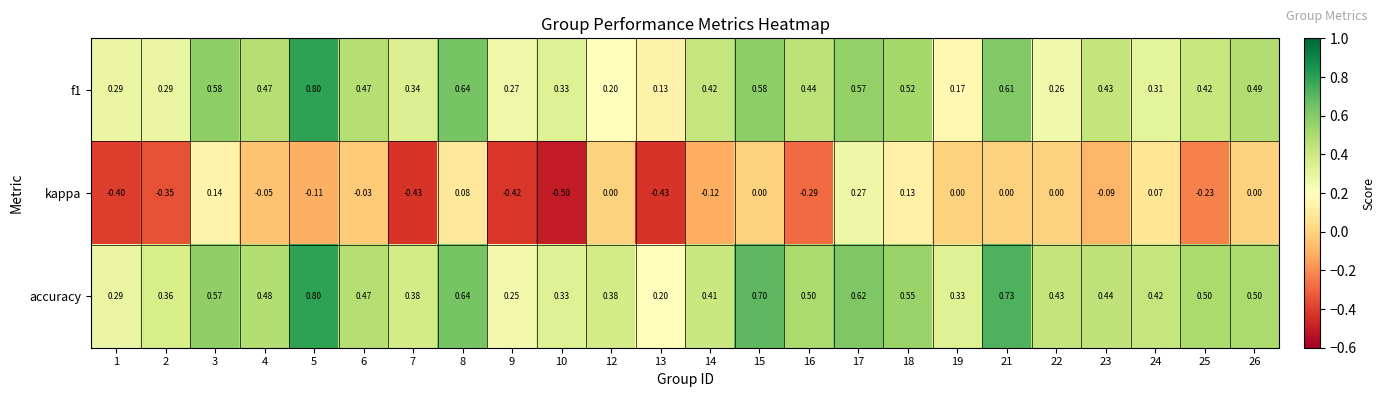

At which category is the sum across all series the highest?

5